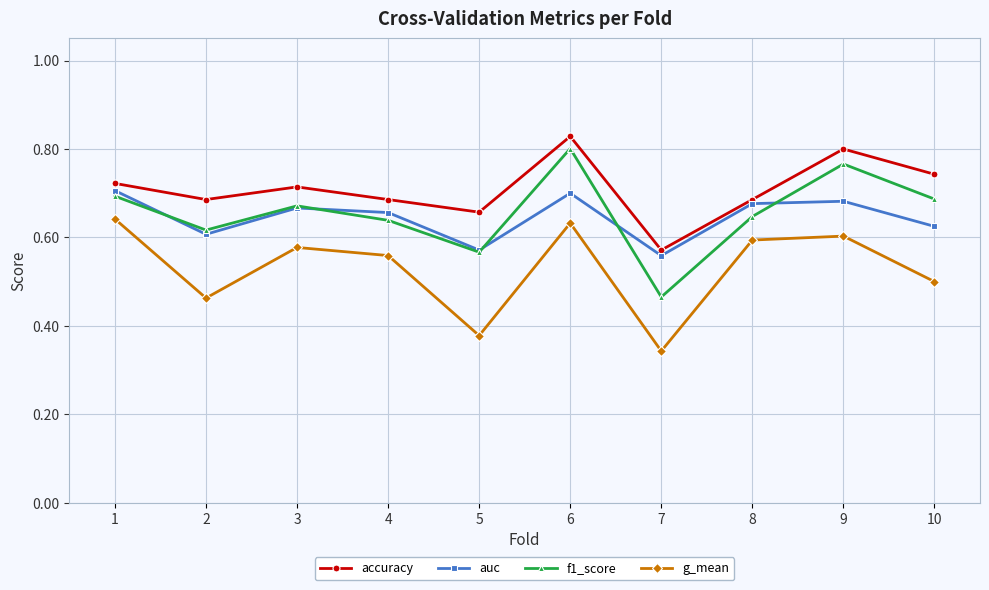

How many lines are shown in the chart?

4